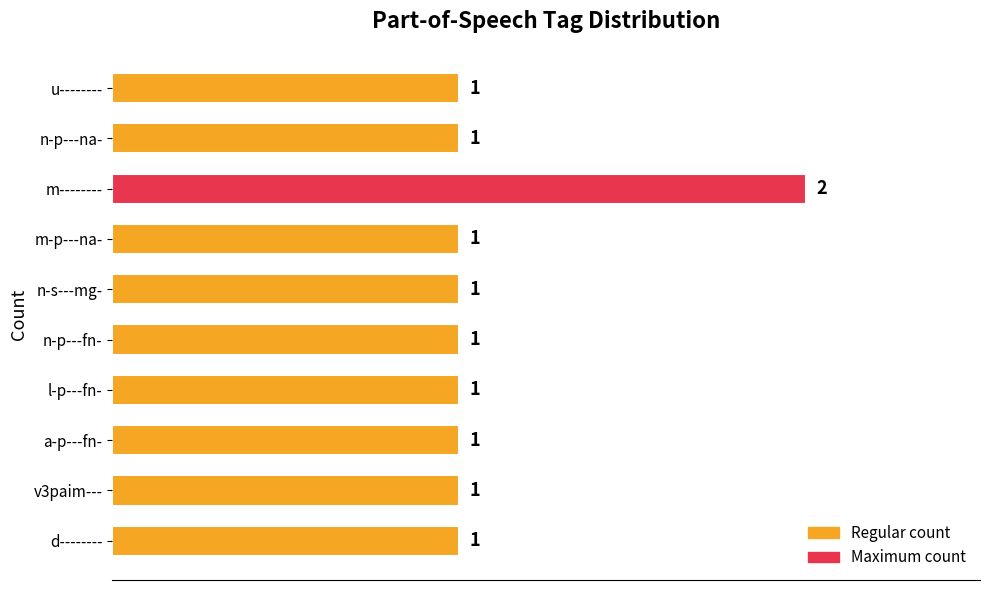

Reading bottom to top, transcribe all the data shown in this chart.

1	1	1	1	1	1	1	2	1	1